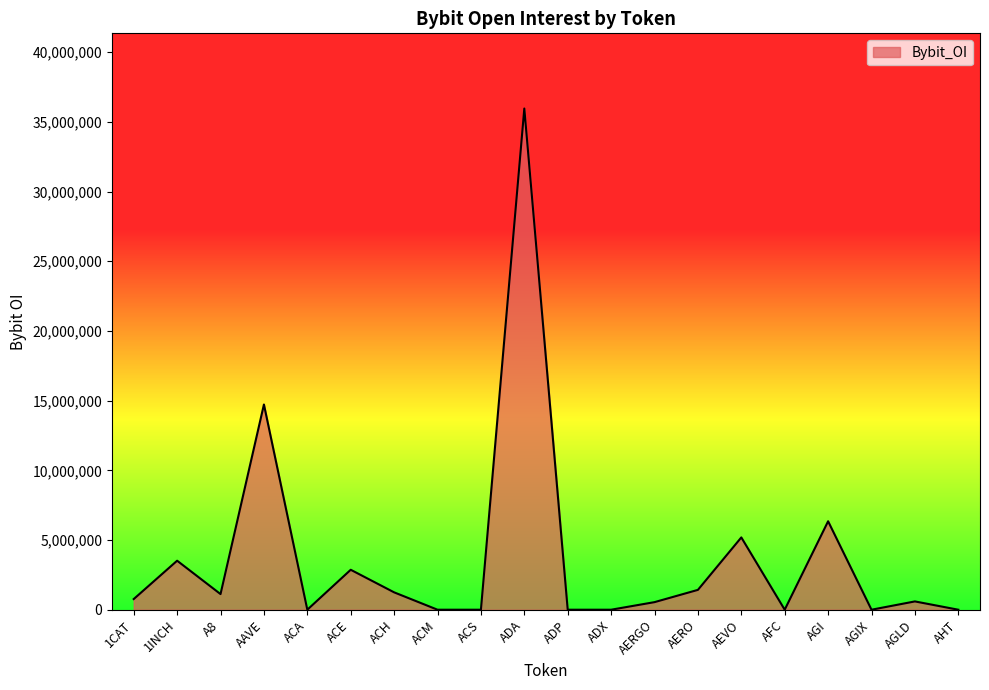

At which label is the value closest to 17977612?

AAVE